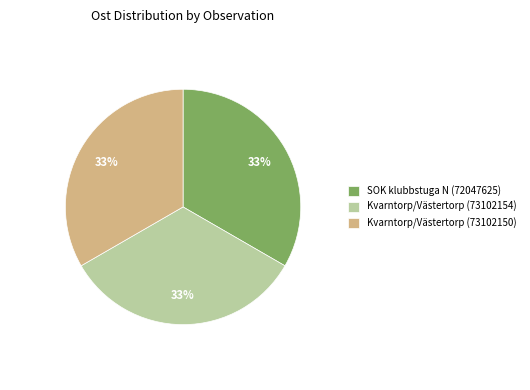

To the nearest percent, what is the combined percentage of Kvarntorp/Västertorp (73102150) and Kvarntorp/Västertorp (73102154)?

67%